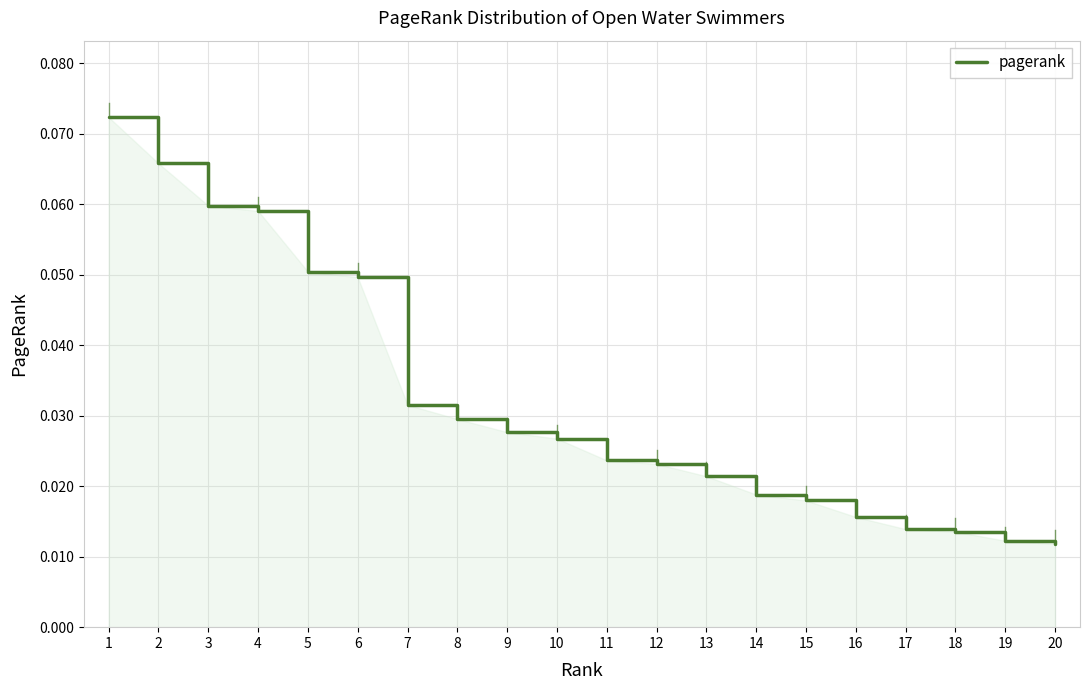

What is the sum of all values?

0.6